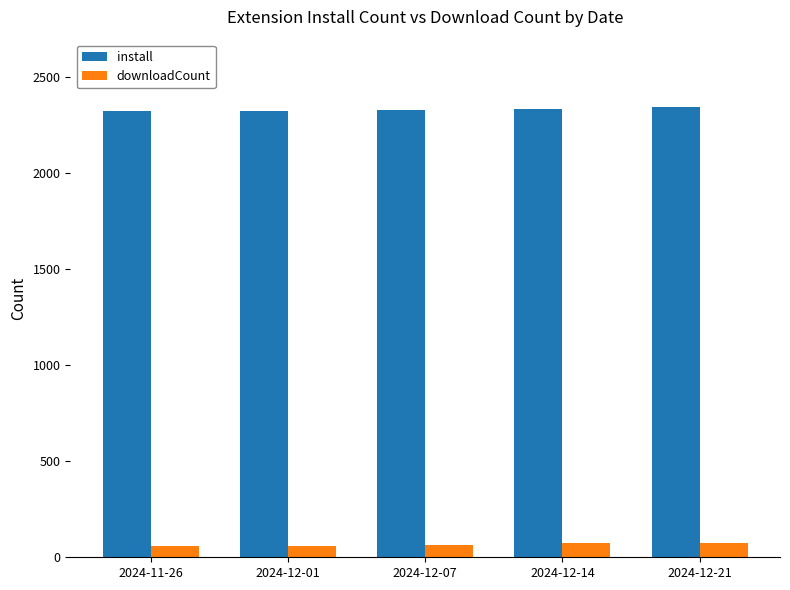

What is the maximum value shown in the chart?

2342